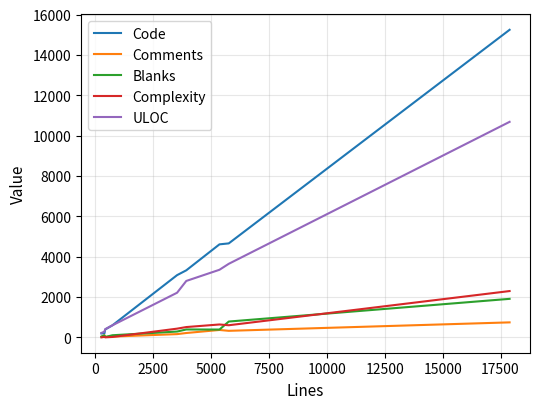

Which series has the largest total across all categories?

Code